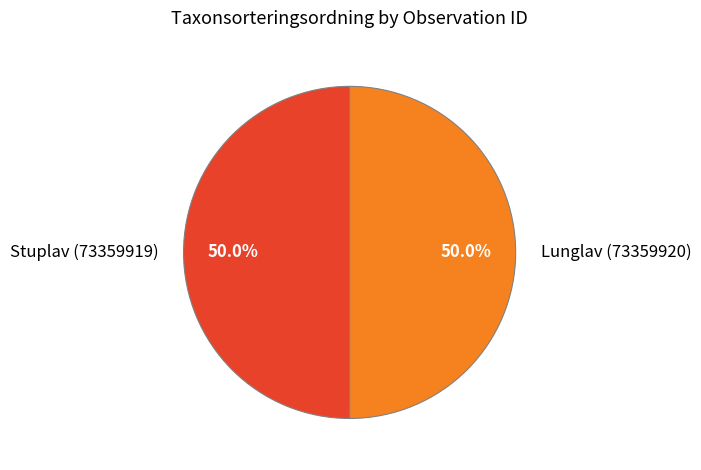

The Lunglav (73359920) slice represents 50% of the pie. True or false?

True